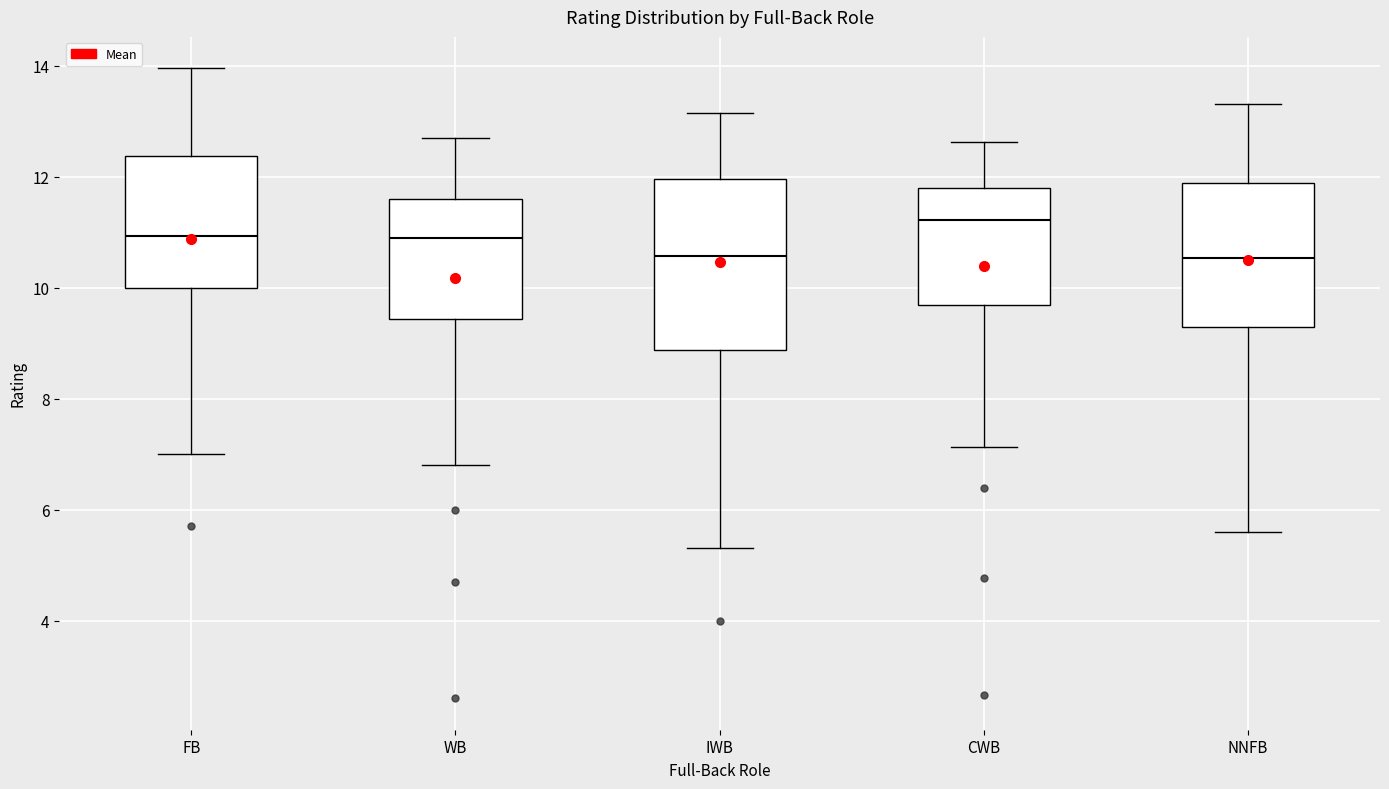

Which box is the tallest, from its lower edge to its upper edge?

IWB